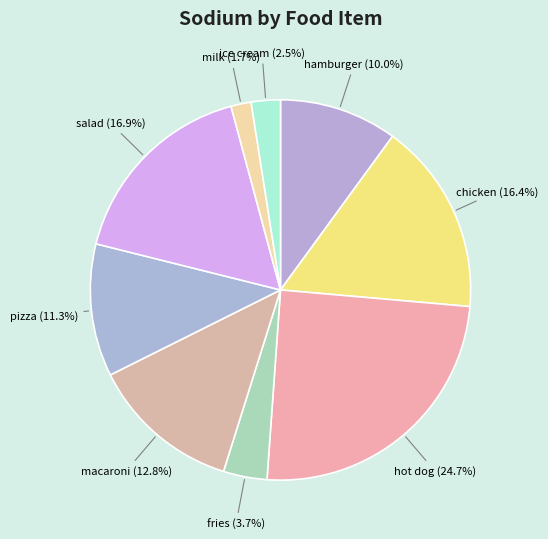

What is the ratio of the value at salad to the value at hamburger?

1.7